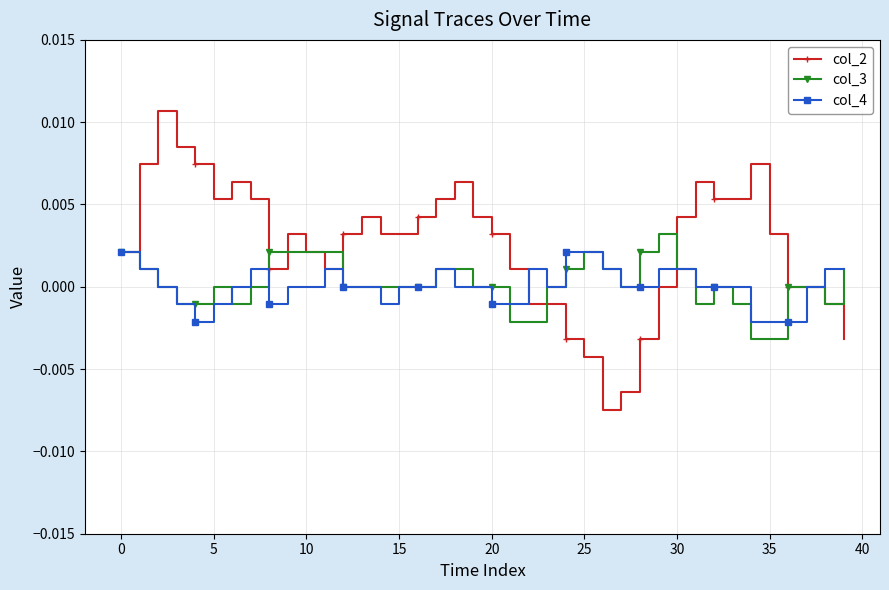

Which series has the largest total across all categories?

col_2